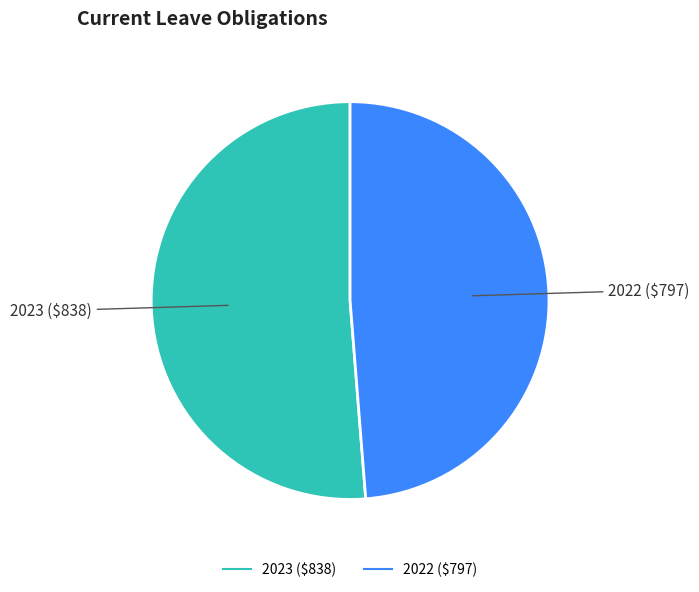

Which category has the biggest portion of the pie?

2023